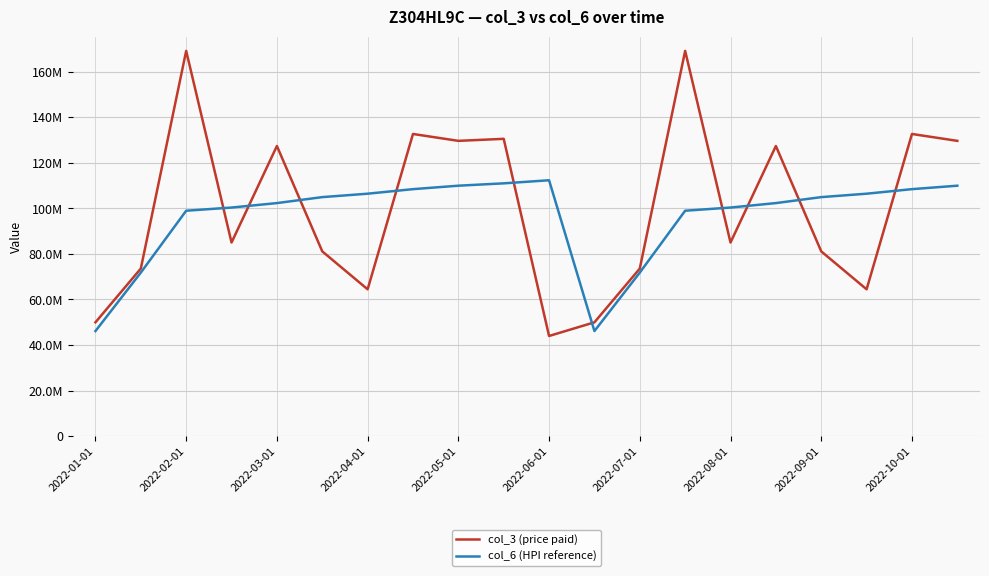

Does the chart display data point markers on the line(s)?

No